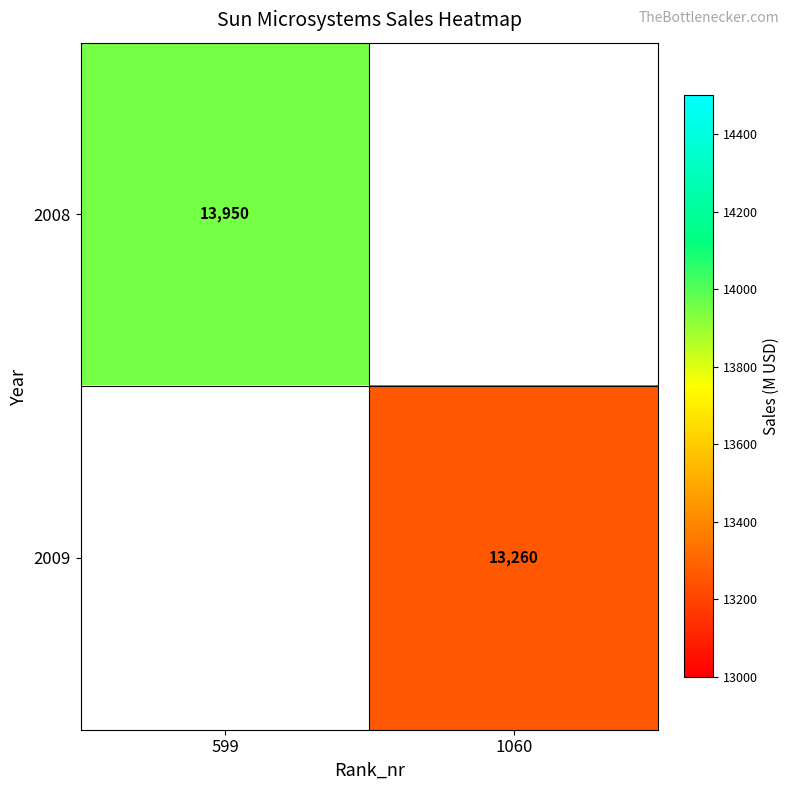

The 2008 series shows 13950 at 599. True or false?

True